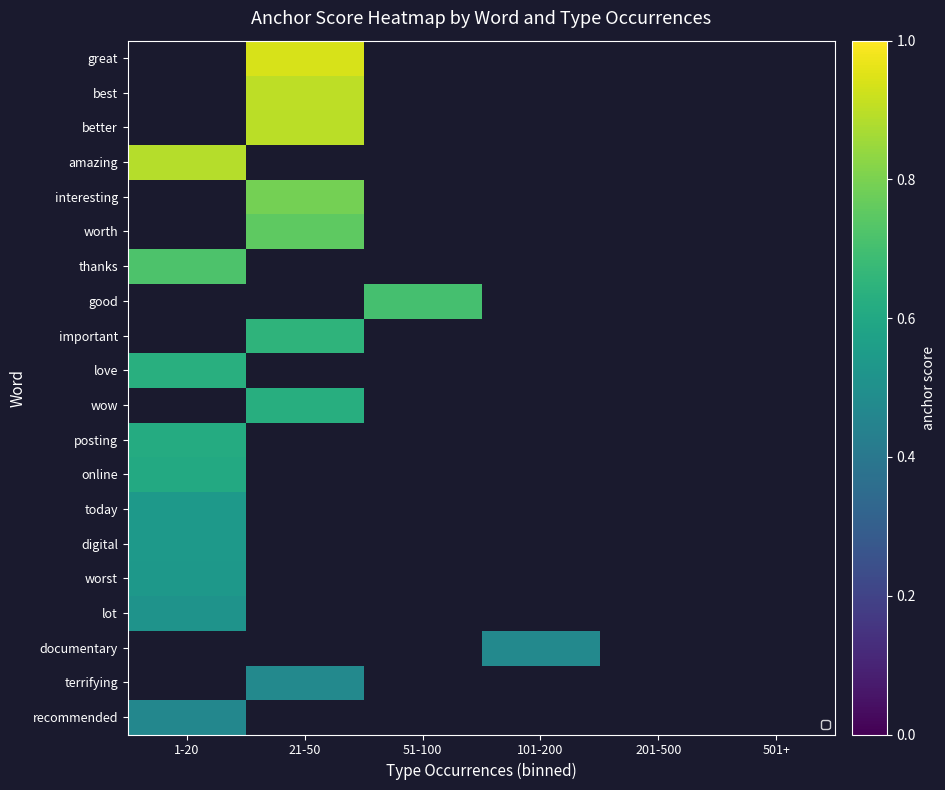

How many distinct data groups are displayed?

20